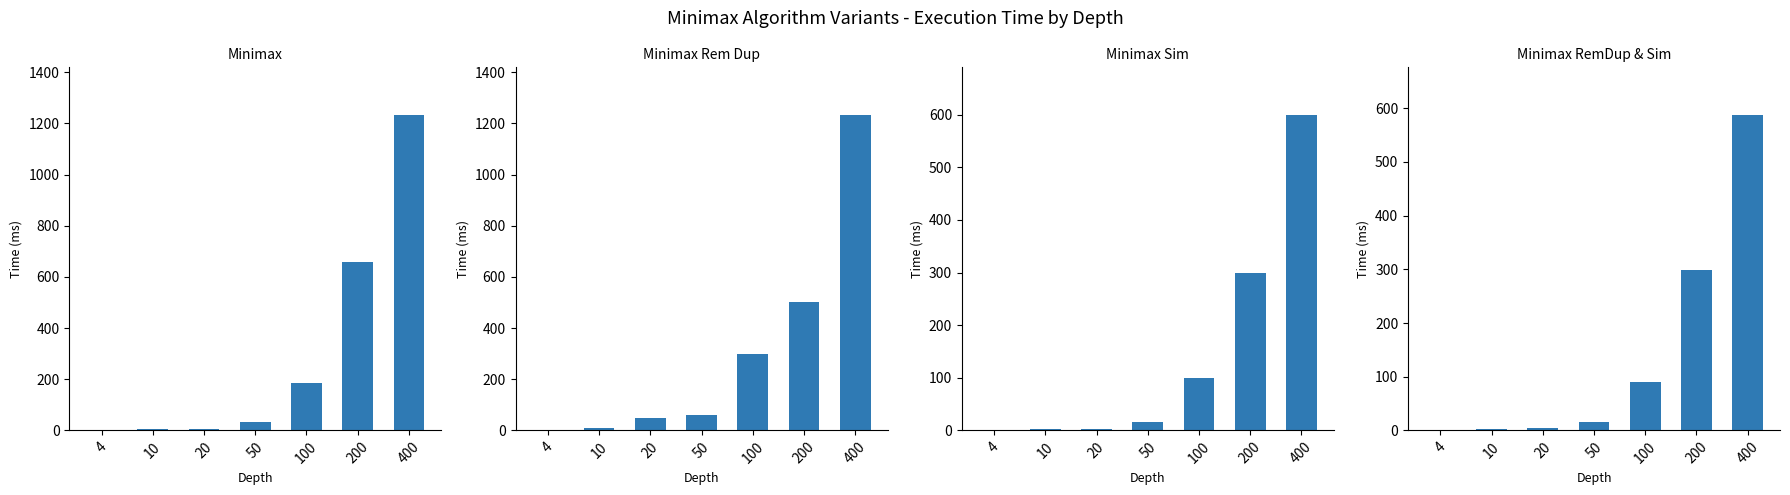

At which label does Minimax Sim first exceed 15?

100